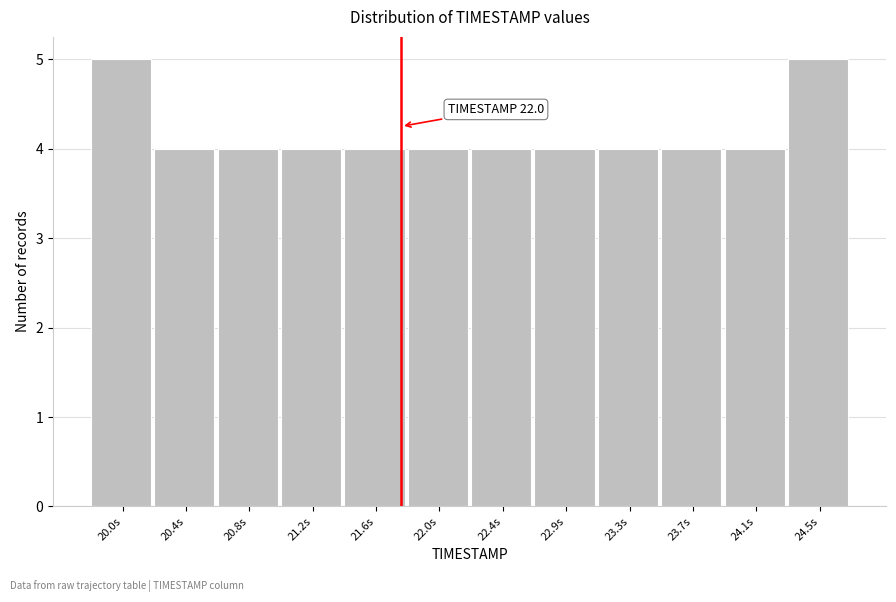

Reading right to left, list all the values displayed in this chart.

24.5s=5	24.1s=4	23.7s=4	23.3s=4	22.9s=4	22.4s=4	22.0s=4	21.6s=4	21.2s=4	20.8s=4	20.4s=4	20.0s=5